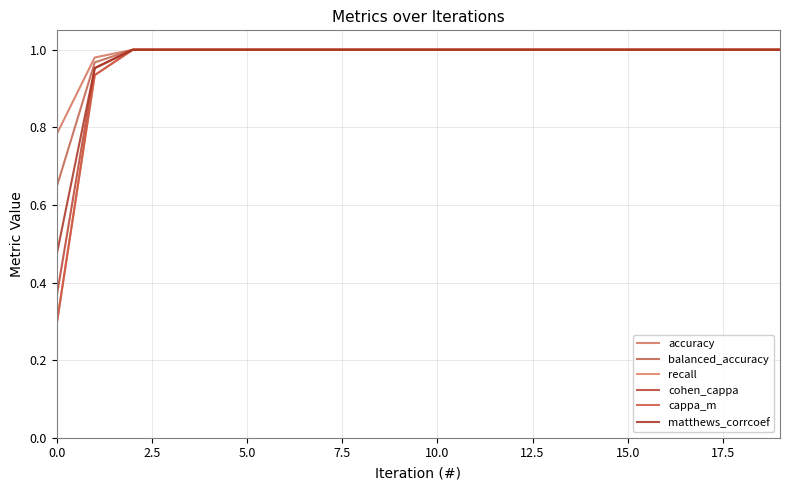

At which category does the chart reach its peak across all series?

5.0